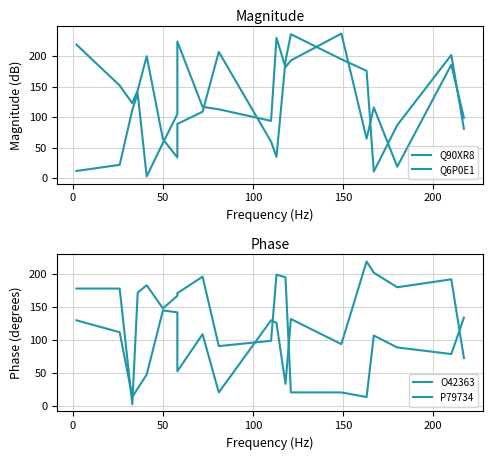

What is the difference between the second highest and minimum values in the Q6P0E1 series?

208